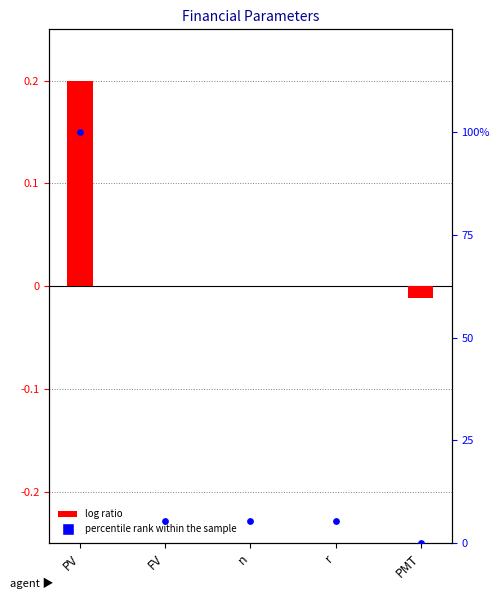

Which series has the largest Y range (max minus min)?

percentile rank within the sample